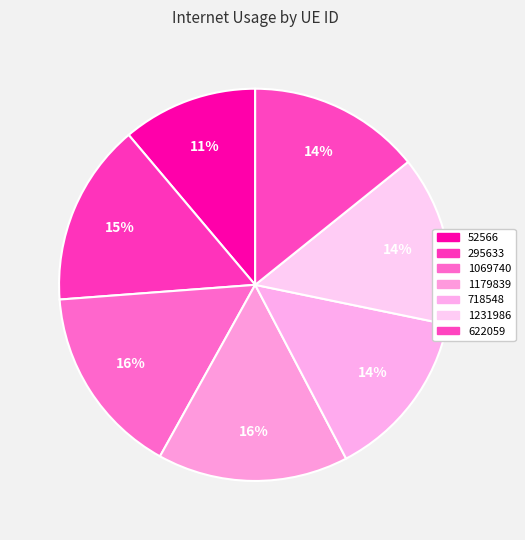

To the nearest percent, what portion does 622059 represent?

14%